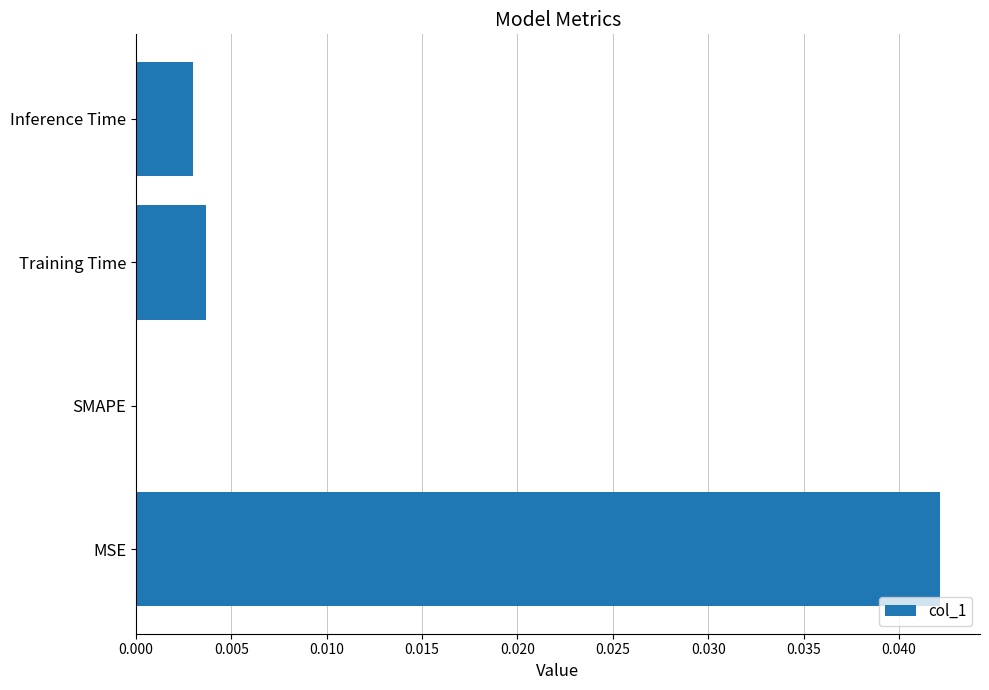

True or false: the data shows 0.0 at Training Time.

True